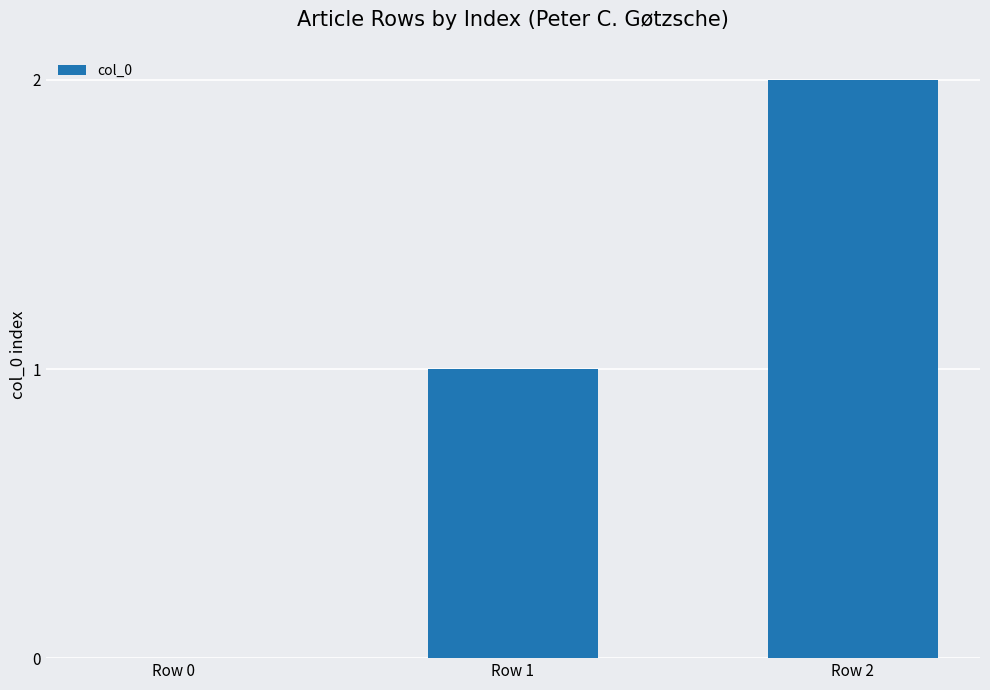

Reading right to left, extract all data points from this chart.

2	1	0